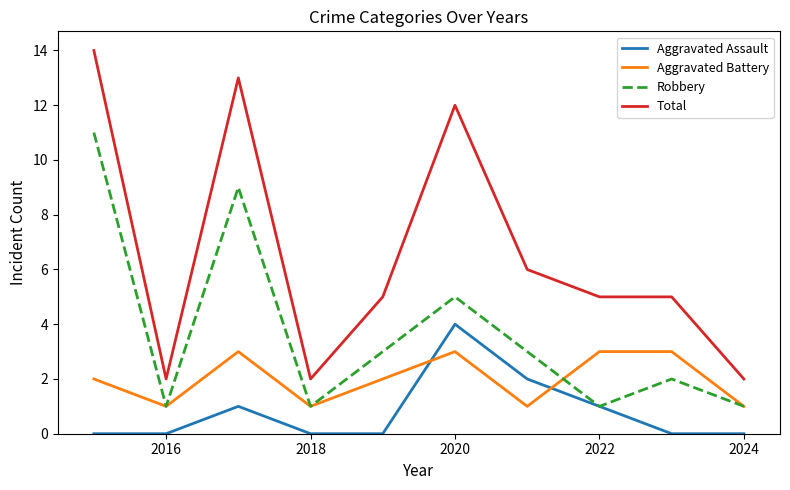

Which series has the widest spread of values?

Total